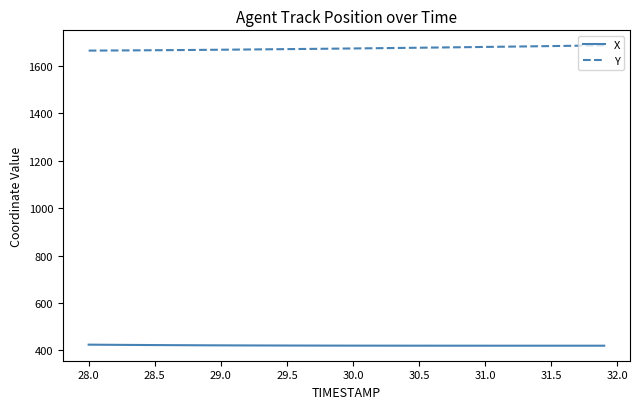

True or false: Y and X intersect in this chart.

False